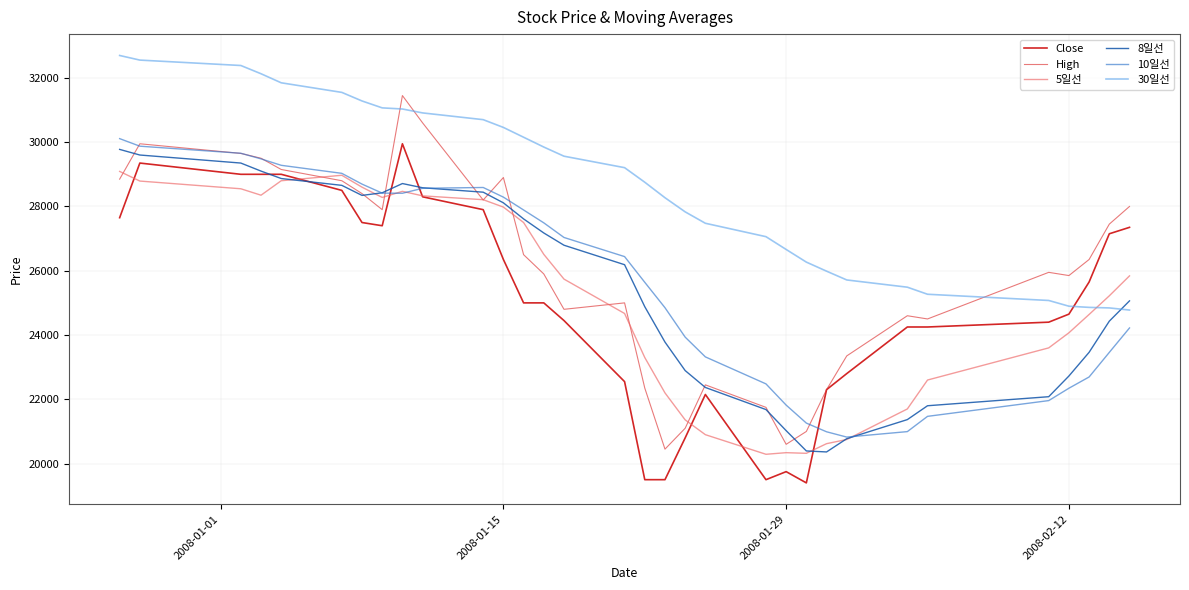

Which series has the largest total across all categories?

30일선